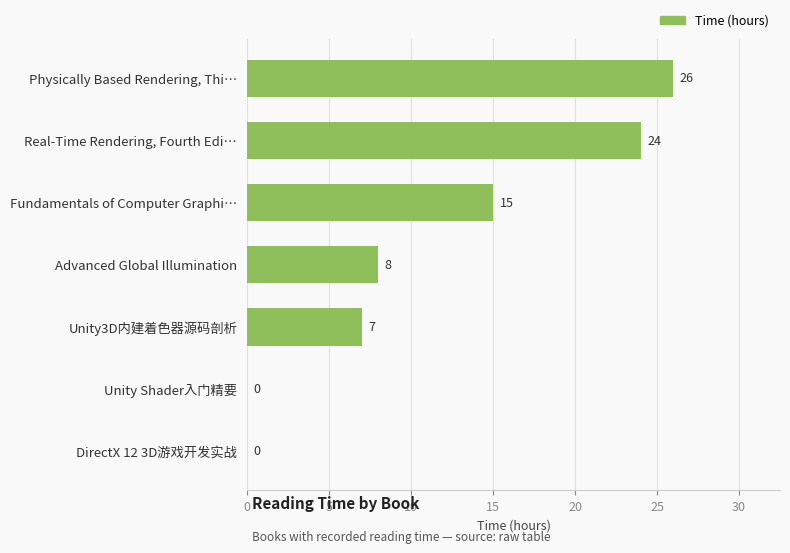

What value does the data have at Fundamentals of Computer Graphi…, to the nearest 10?

20